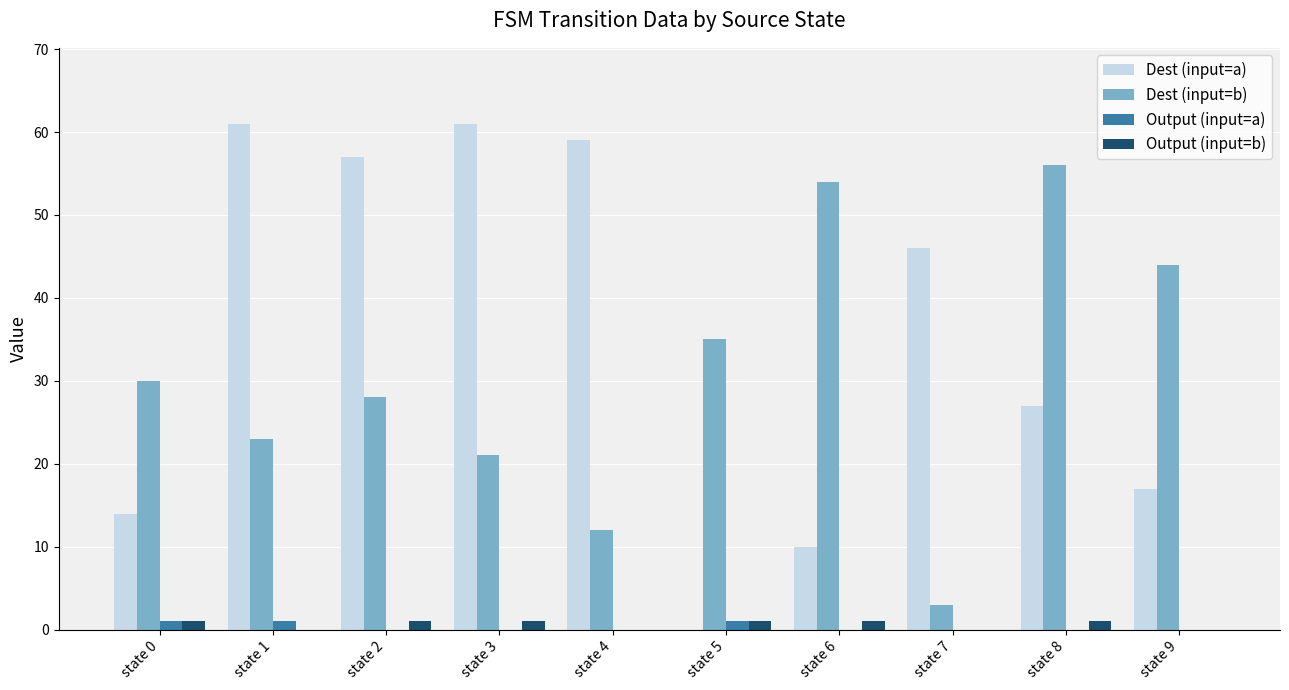

How many categories are shown in the chart?

10